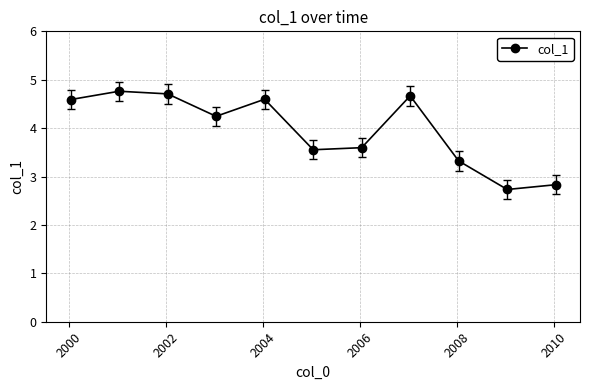

Reading left to right, what are all the values shown in this chart?

4.6	4.8	4.7	4.2	4.6	3.6	3.6	4.7	3.3	2.7	2.8